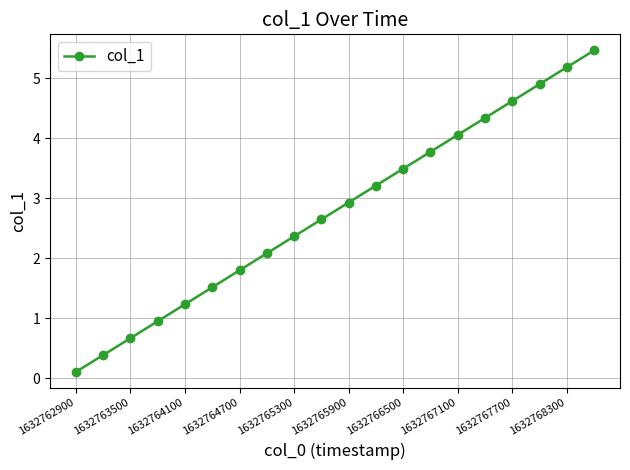

True or false: the data has more than 0 interior local peaks.

False